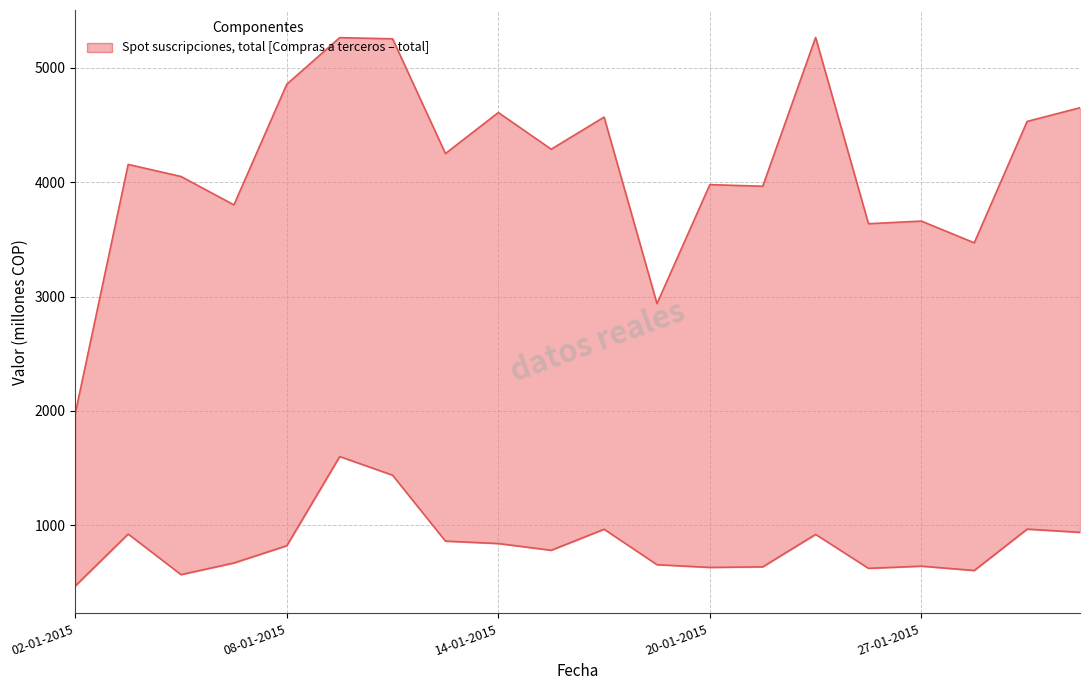

Reading left to right, list all the values displayed in this chart.

Spot suscripciones, total: 02-01-2015=1978	05-01-2015=4156	06-01-2015=4050	07-01-2015=3802	08-01-2015=4858	09-01-2015=5265	12-01-2015=5255	13-01-2015=4251	14-01-2015=4610	15-01-2015=4289	16-01-2015=4570	19-01-2015=2938	20-01-2015=3979	21-01-2015=3965	22-01-2015=5267	26-01-2015=3637	27-01-2015=3660	28-01-2015=3470	29-01-2015=4532	30-01-2015=4652
Compras a terceros: 02-01-2015=468	05-01-2015=922	06-01-2015=567	07-01-2015=669	08-01-2015=820	09-01-2015=1600	12-01-2015=1437	13-01-2015=860	14-01-2015=839	15-01-2015=780	16-01-2015=964	19-01-2015=654	20-01-2015=630	21-01-2015=635	22-01-2015=919	26-01-2015=622	27-01-2015=641	28-01-2015=603	29-01-2015=965	30-01-2015=937